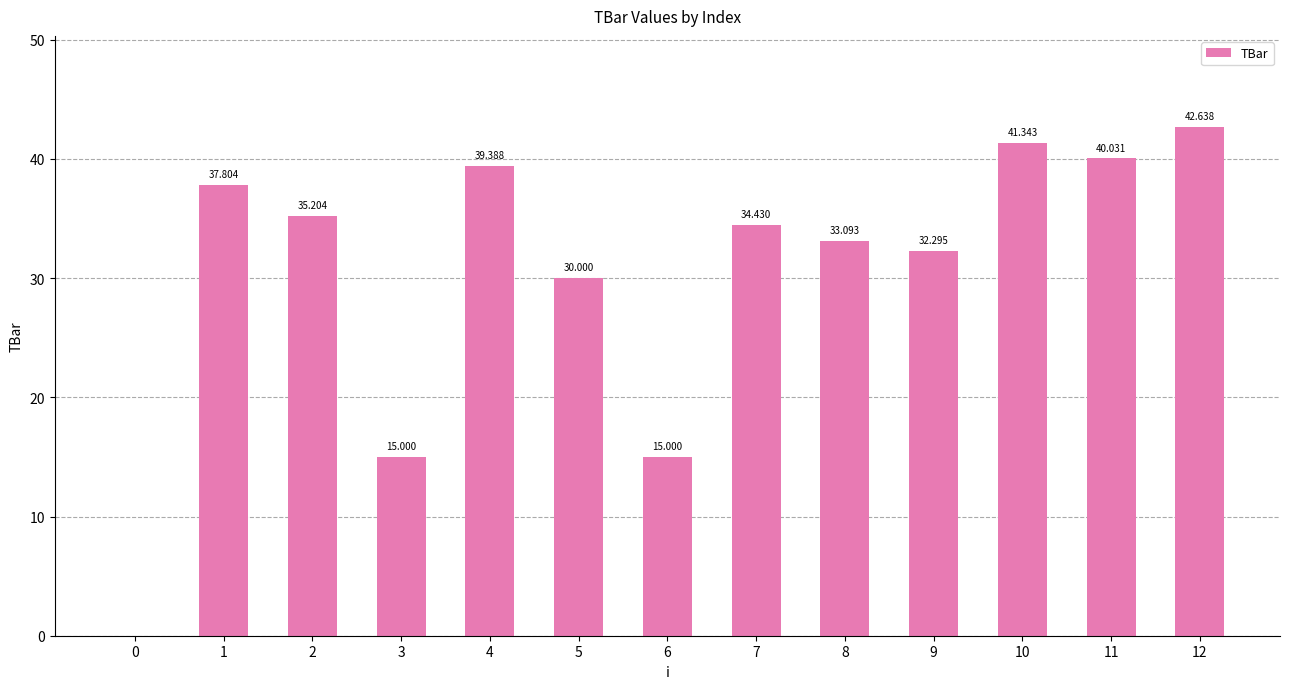

The chart shows a value of 66.6 at 4. True or false?

False